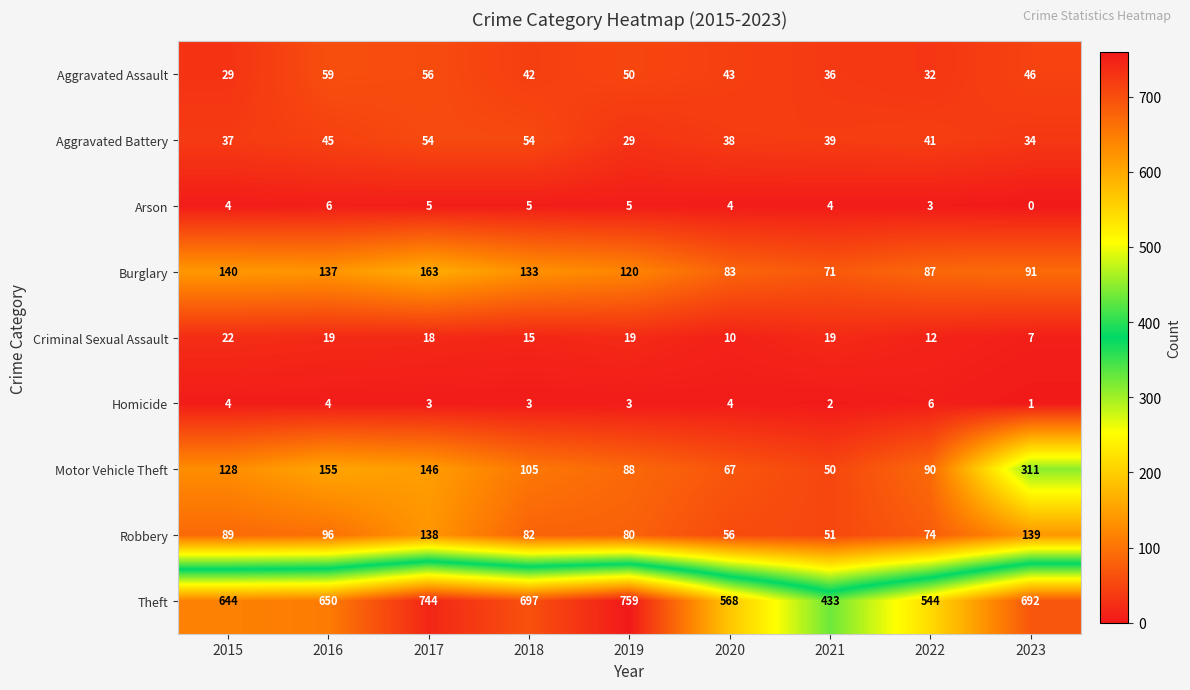

Count the number of categories in the chart.

9